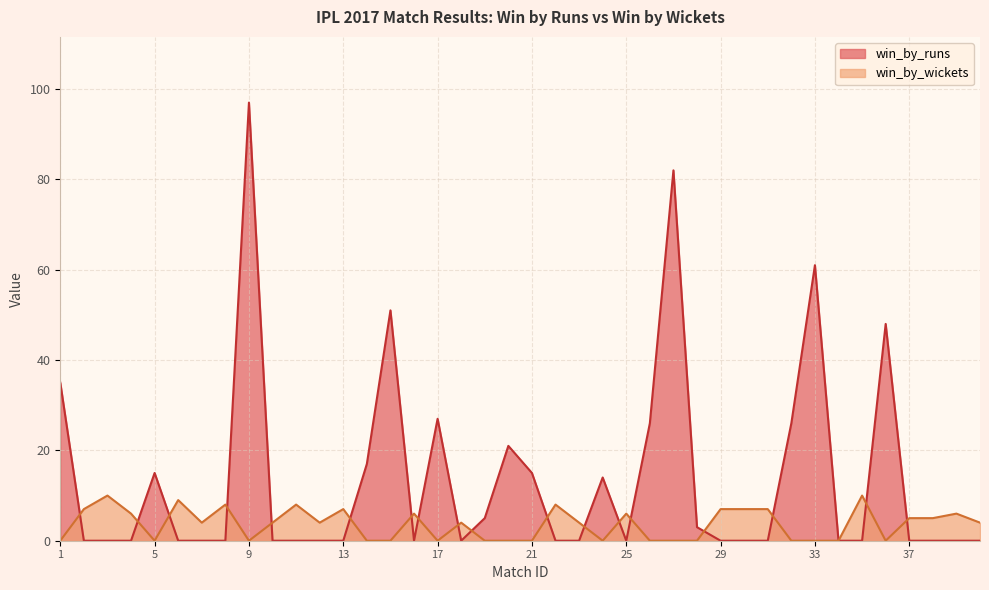

What is the maximum value shown in the chart?

97